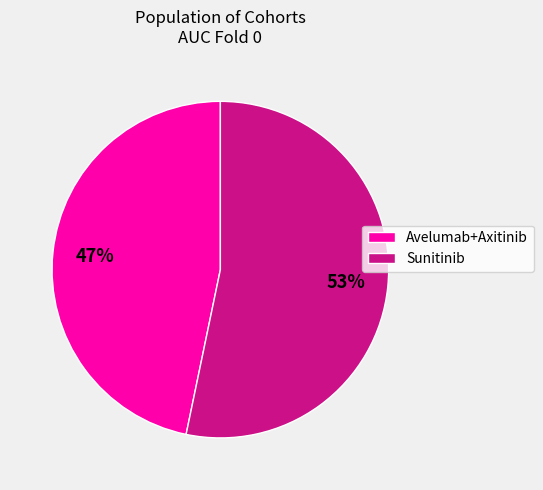

To the nearest percent, what is the average slice percentage?

50%